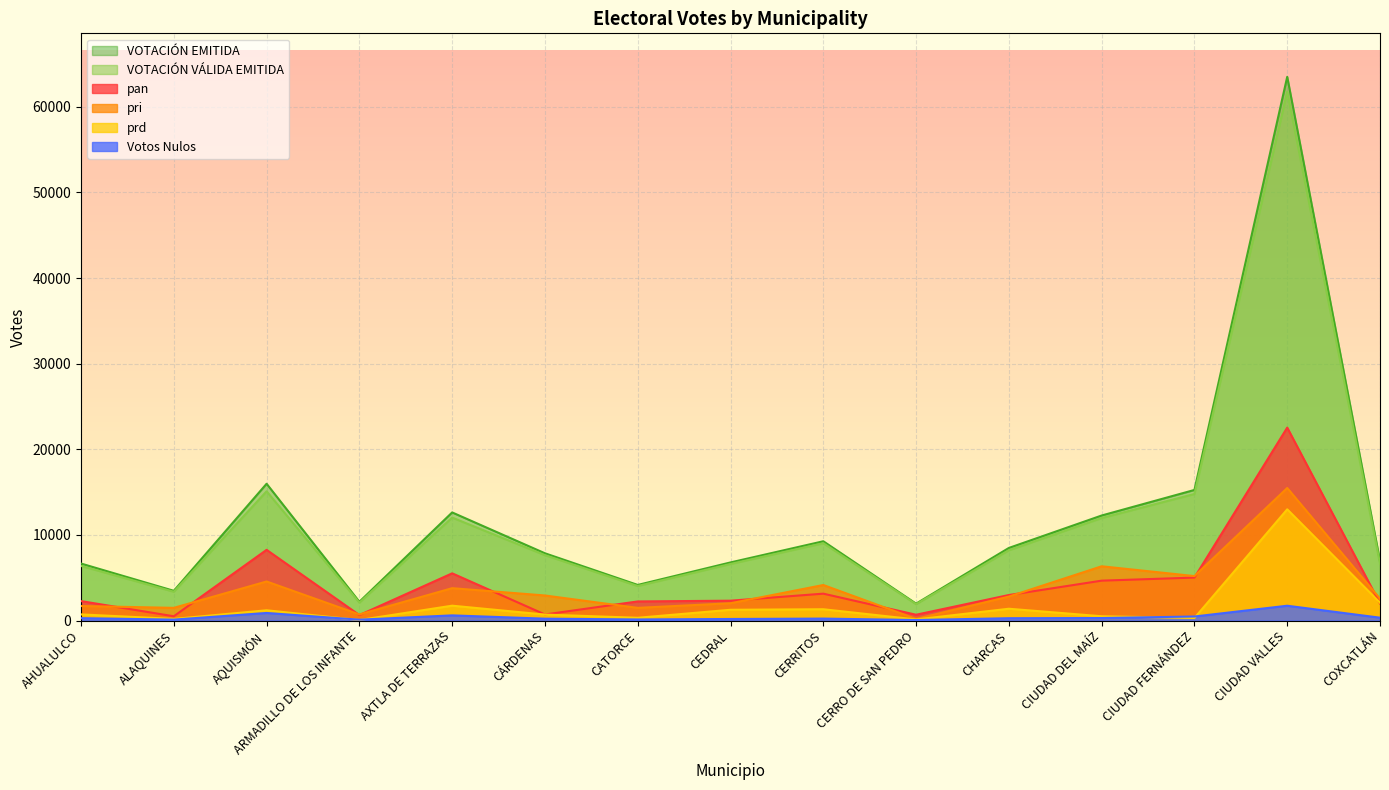

Reading left to right, list all the values displayed in this chart.

pan: AHUALULCO=2269	ALAQUINES=497	AQUISMÓN=8256	ARMADILLO DE LOS INFANTE=636	AXTLA DE TERRAZAS=5512	CÁRDENAS=707	CATORCE=2230	CEDRAL=2317	CERRITOS=3138	CERRO DE SAN PEDRO=677	CHARCAS=2979	CIUDAD DEL MAÍZ=4657	CIUDAD FERNÁNDEZ=5017	CIUDAD VALLES=22530	COXCATLÁN=1990
pri: AHUALULCO=1697	ALAQUINES=1480	AQUISMÓN=4560	ARMADILLO DE LOS INFANTE=712	AXTLA DE TERRAZAS=3779	CÁRDENAS=2925	CATORCE=1479	CEDRAL=2019	CERRITOS=4148	CERRO DE SAN PEDRO=190	CHARCAS=2798	CIUDAD DEL MAÍZ=6335	CIUDAD FERNÁNDEZ=5191	CIUDAD VALLES=15478	COXCATLÁN=2554
prd: AHUALULCO=716	ALAQUINES=190	AQUISMÓN=1197	ARMADILLO DE LOS INFANTE=61	AXTLA DE TERRAZAS=1734	CÁRDENAS=697	CATORCE=321	CEDRAL=1256	CERRITOS=1318	CERRO DE SAN PEDRO=126	CHARCAS=1377	CIUDAD DEL MAÍZ=499	CIUDAD FERNÁNDEZ=294	CIUDAD VALLES=12986	COXCATLÁN=2085
VOTACIÓN VÁLIDA EMITIDA: AHUALULCO=6379	ALAQUINES=3363	AQUISMÓN=15090	ARMADILLO DE LOS INFANTE=2090	AXTLA DE TERRAZAS=12022	CÁRDENAS=7636	CATORCE=4032	CEDRAL=6604	CERRITOS=9030	CERRO DE SAN PEDRO=1914	CHARCAS=8206	CIUDAD DEL MAÍZ=11972	CIUDAD FERNÁNDEZ=14779	CIUDAD VALLES=61768	COXCATLÁN=6635
VOTACIÓN EMITIDA: AHUALULCO=6655	ALAQUINES=3470	AQUISMÓN=15973	ARMADILLO DE LOS INFANTE=2191	AXTLA DE TERRAZAS=12624	CÁRDENAS=7853	CATORCE=4156	CEDRAL=6785	CERRITOS=9258	CERRO DE SAN PEDRO=1972	CHARCAS=8477	CIUDAD DEL MAÍZ=12264	CIUDAD FERNÁNDEZ=15250	CIUDAD VALLES=63496	COXCATLÁN=6968
Votos Nulos: AHUALULCO=276	ALAQUINES=107	AQUISMÓN=883	ARMADILLO DE LOS INFANTE=101	AXTLA DE TERRAZAS=602	CÁRDENAS=217	CATORCE=124	CEDRAL=181	CERRITOS=228	CERRO DE SAN PEDRO=58	CHARCAS=271	CIUDAD DEL MAÍZ=292	CIUDAD FERNÁNDEZ=471	CIUDAD VALLES=1728	COXCATLÁN=333